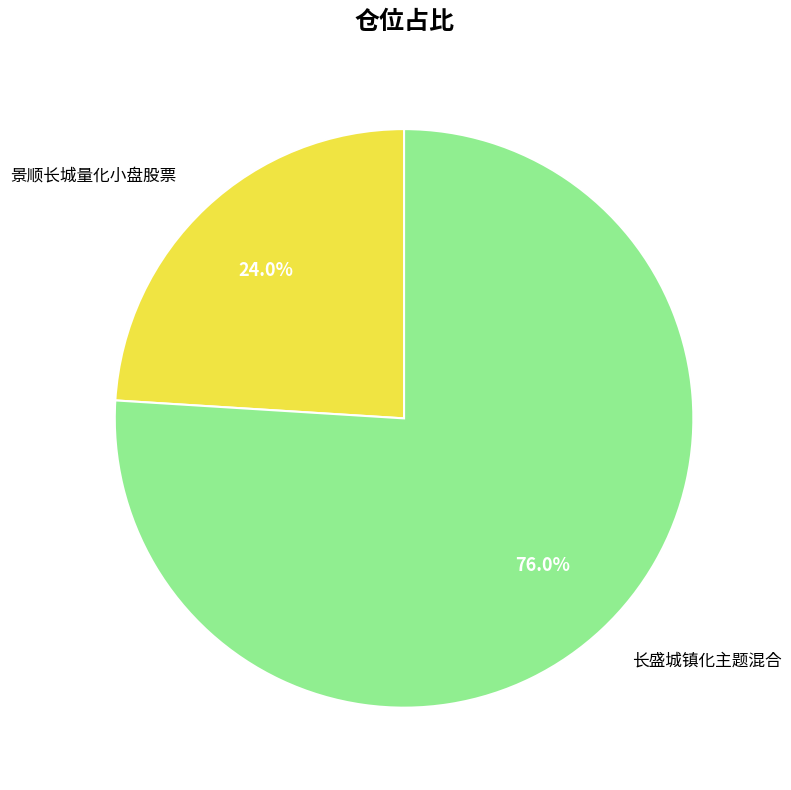

Which has a higher value, 景顺长城量化小盘股票 or 长盛城镇化主题混合?

长盛城镇化主题混合